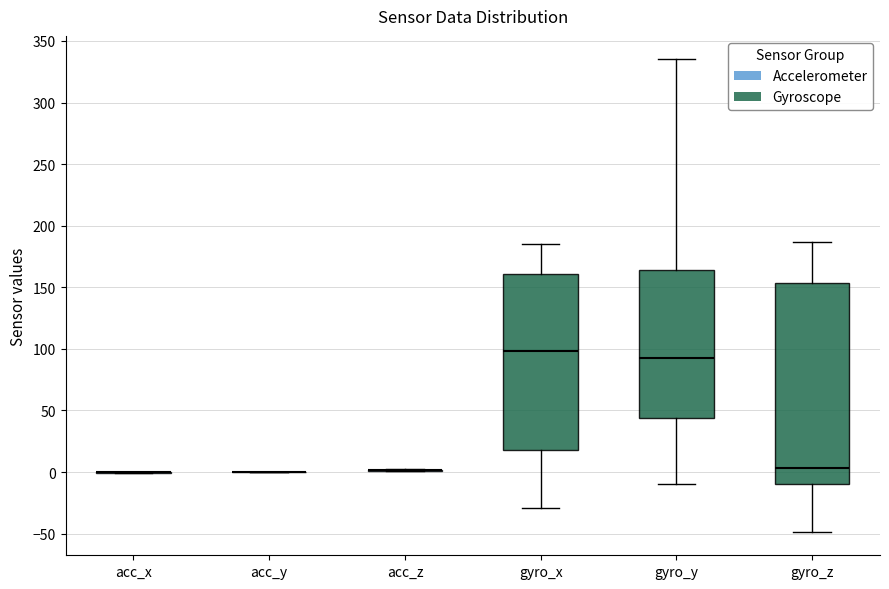

Which box is the tallest, from its lower edge to its upper edge?

gyro_z